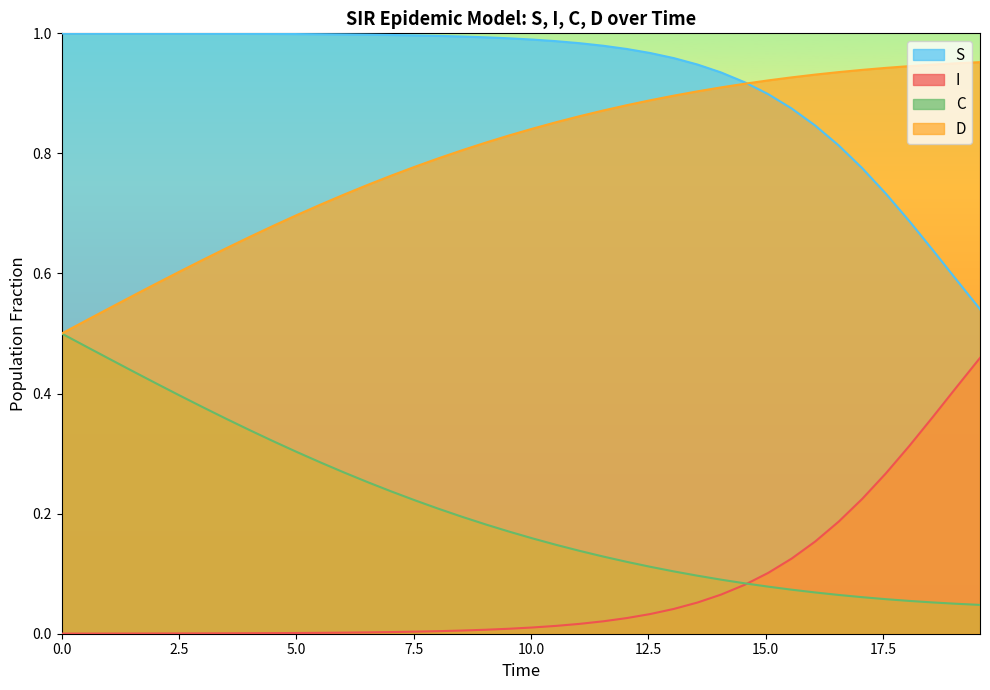

True or false: S and D cross at least once.

True